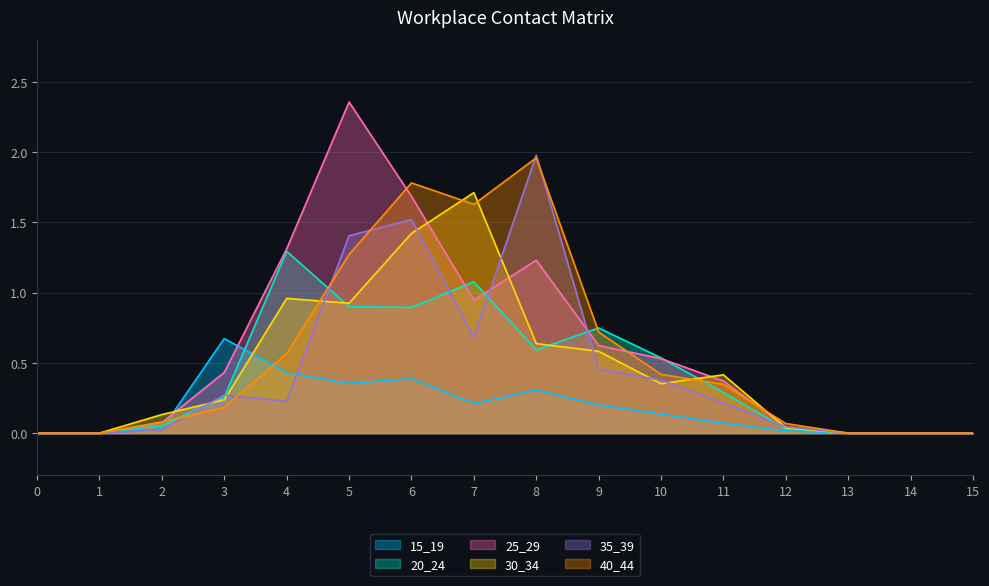

True or false: 35_39 has a value of 0.2 at 11.

True